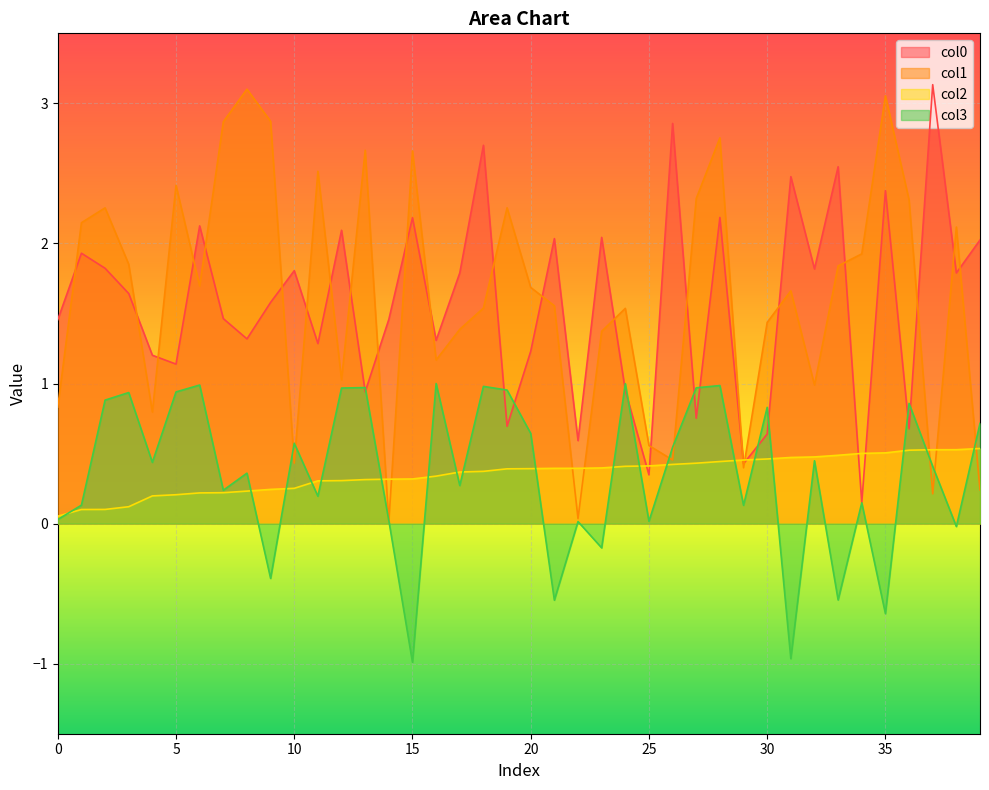

True or false: col2 has a value of 0.3 at 15.

True